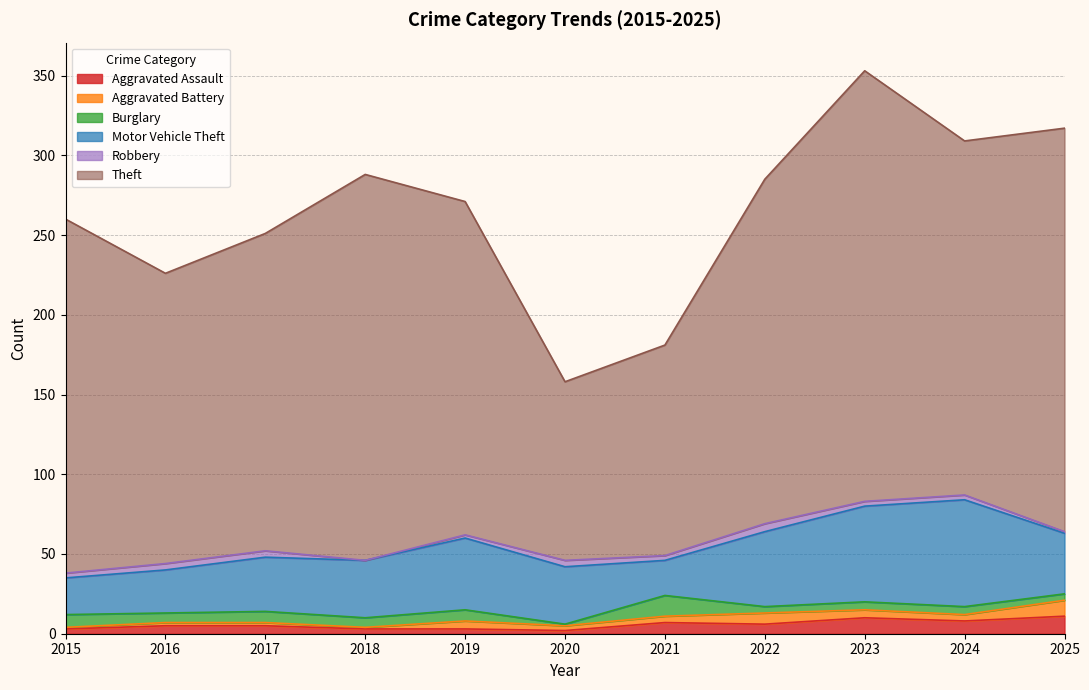

Where is the first local minimum for Aggravated Battery?

2018